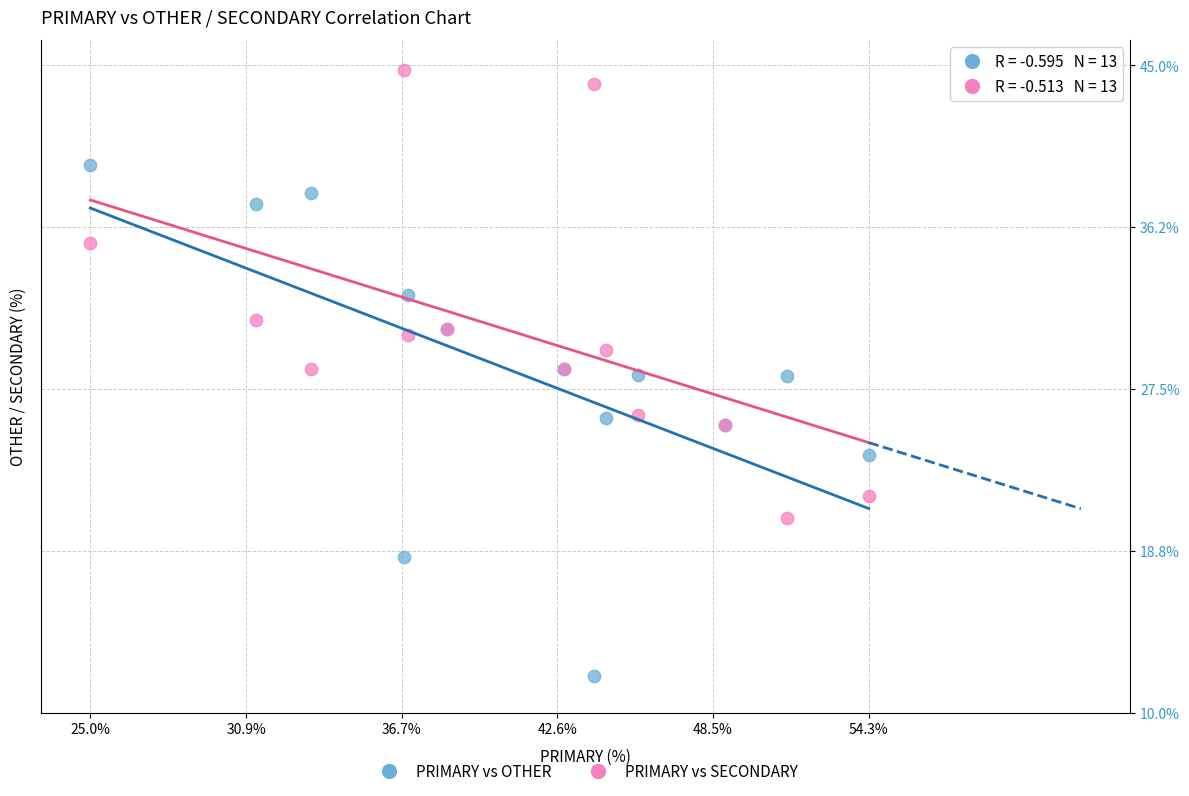

Which series reaches the maximum Y coordinate?

PRIMARY vs SECONDARY